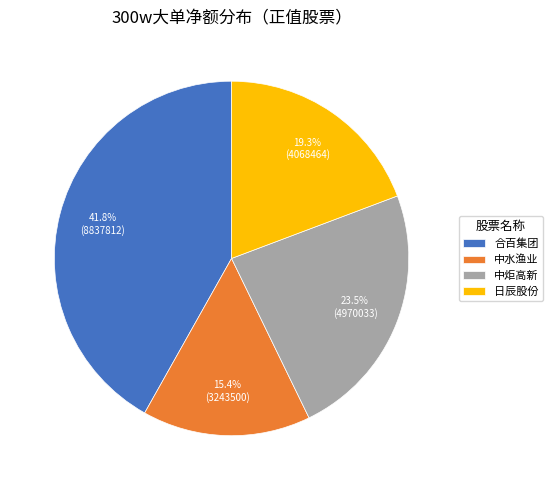

To the nearest percent, what is the difference between the 中炬高新 and 合百集团 slice percentages?

18%